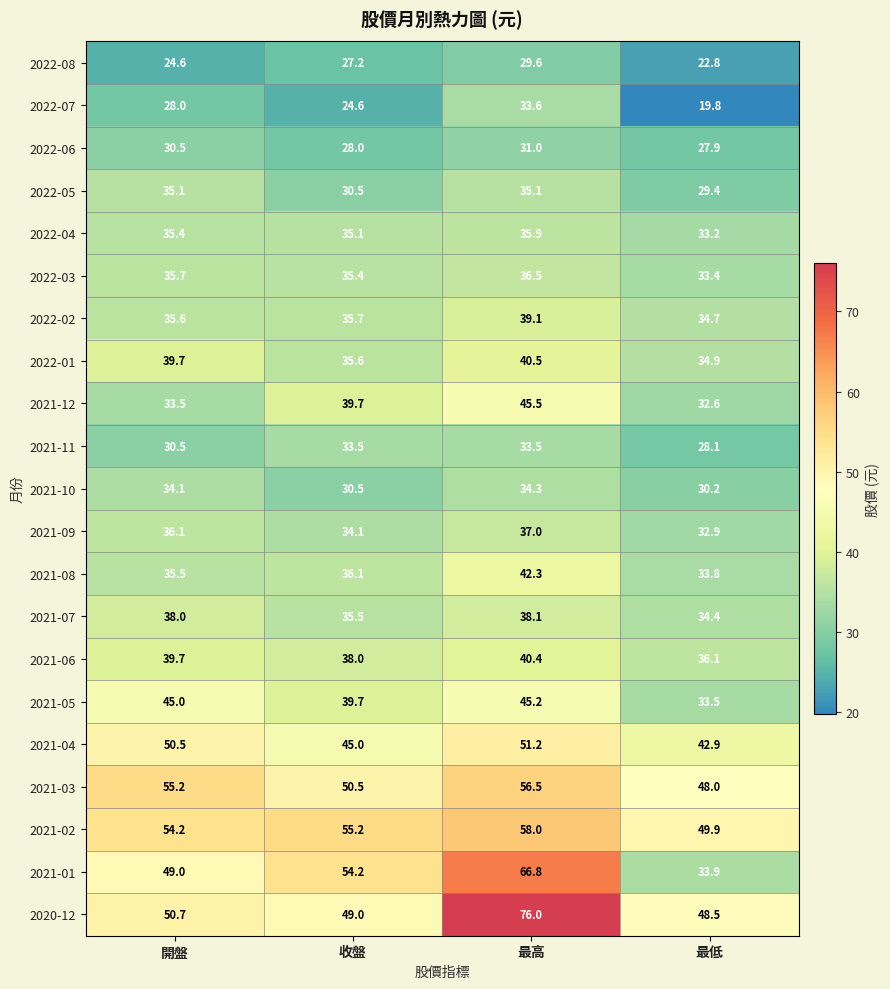

Which category has the lowest value across all series?

最低